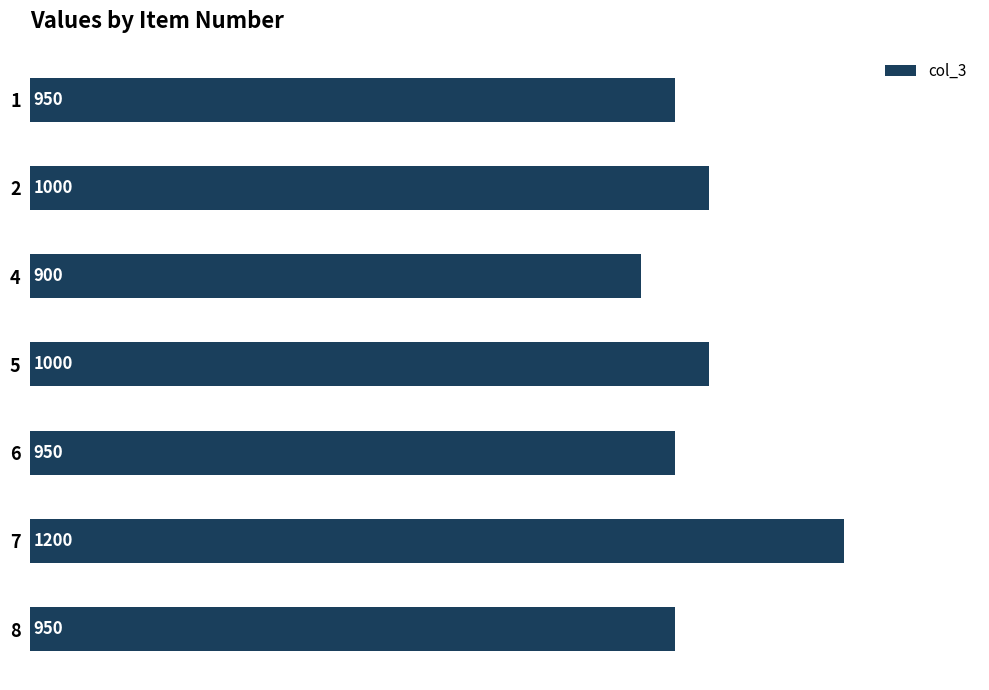

What is the approximate value at 8?

950